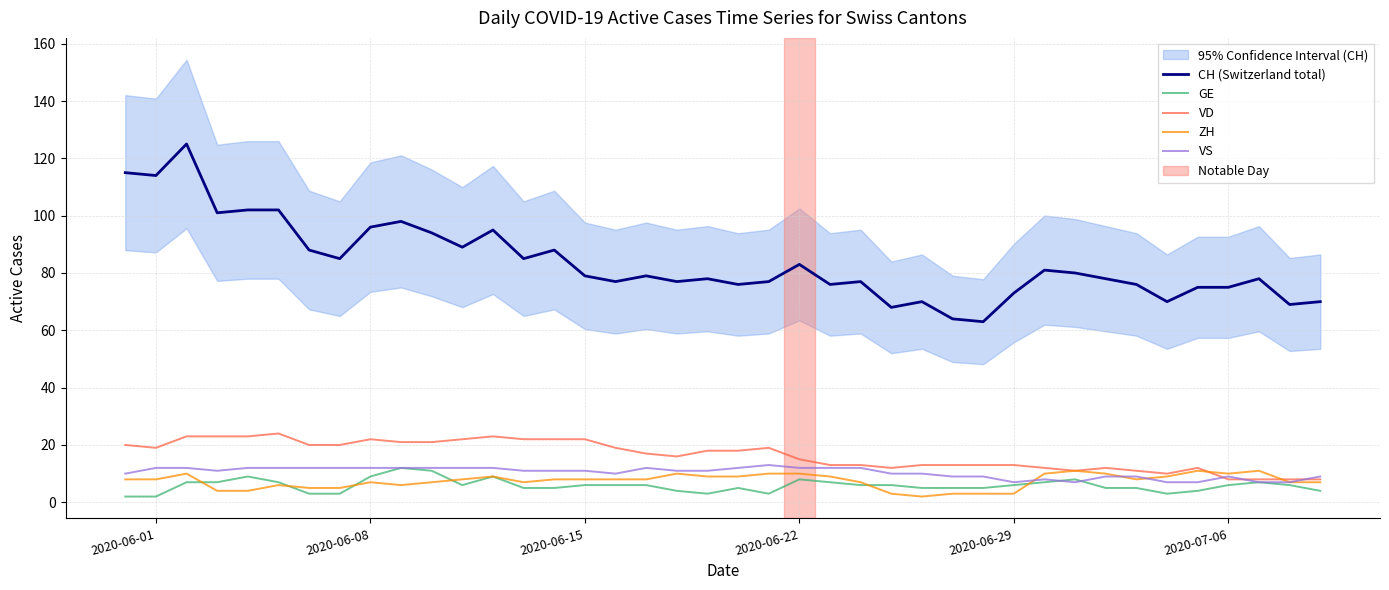

True or false: CH (Switzerland total) and VD intersect in this chart.

False